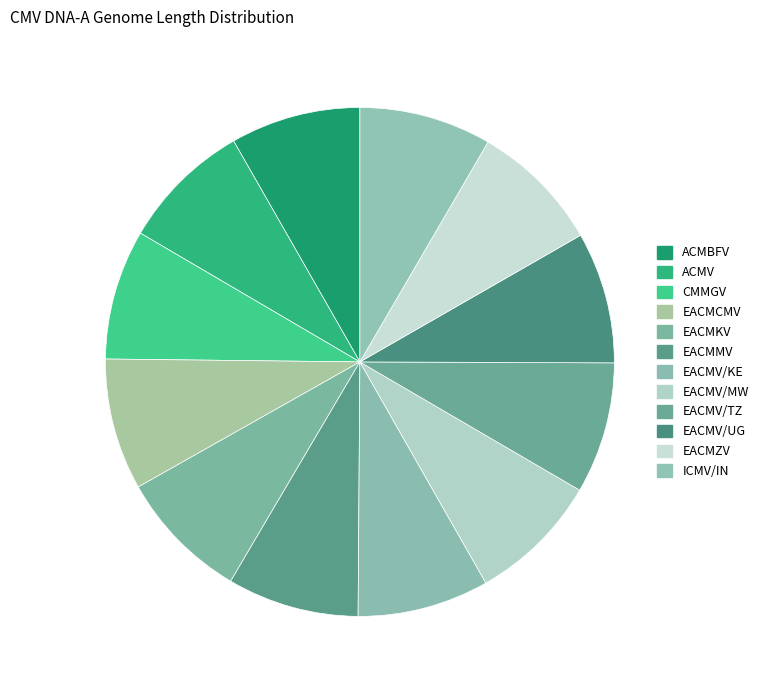

How many slices are in this pie chart?

12